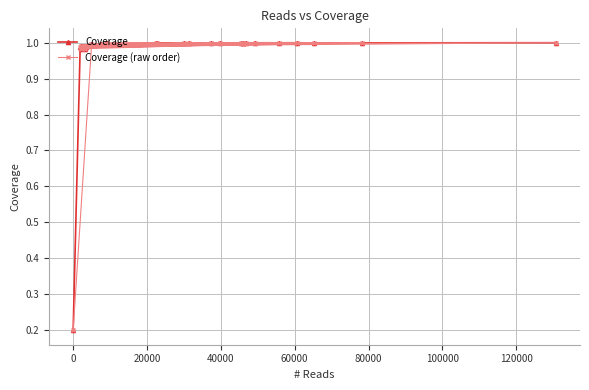

What is the sum of all Coverage values?

38.9